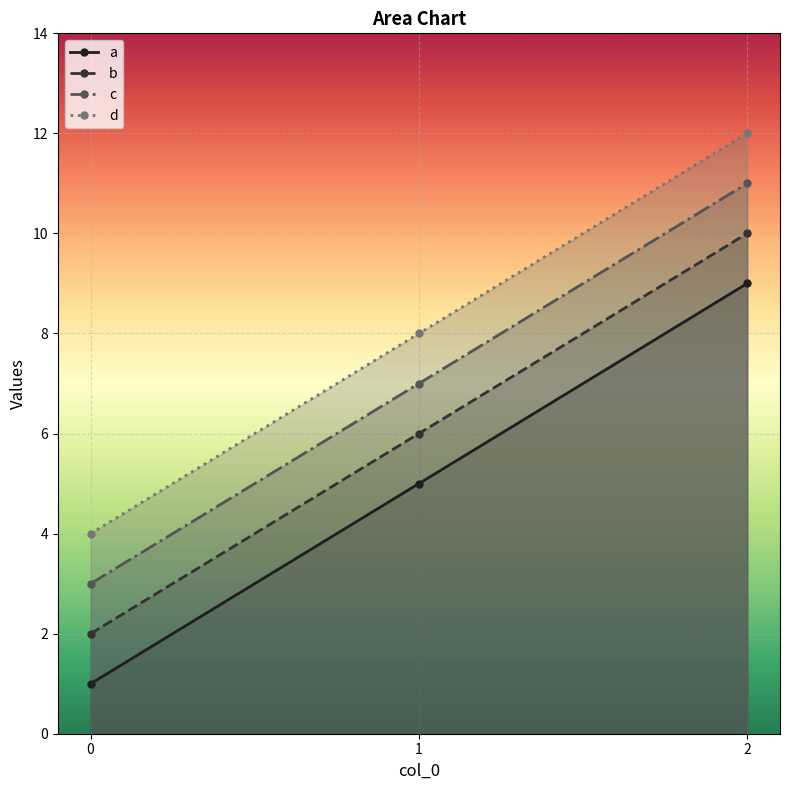

What is the value of the c point at the 2nd from the left?

7